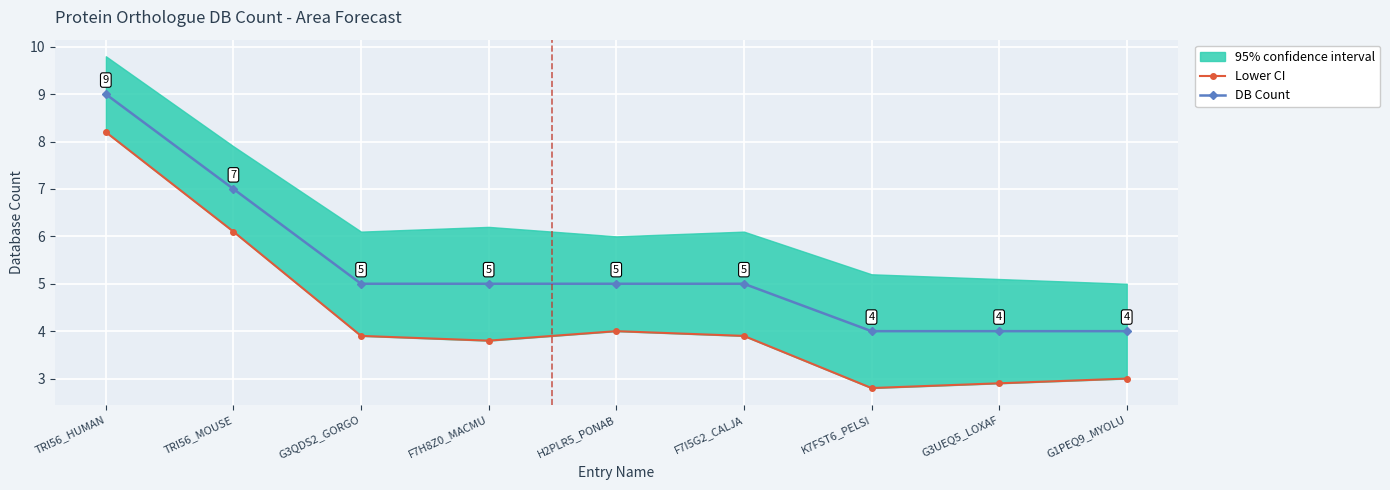

True or false: Lower CI and DB Count intersect in this chart.

False